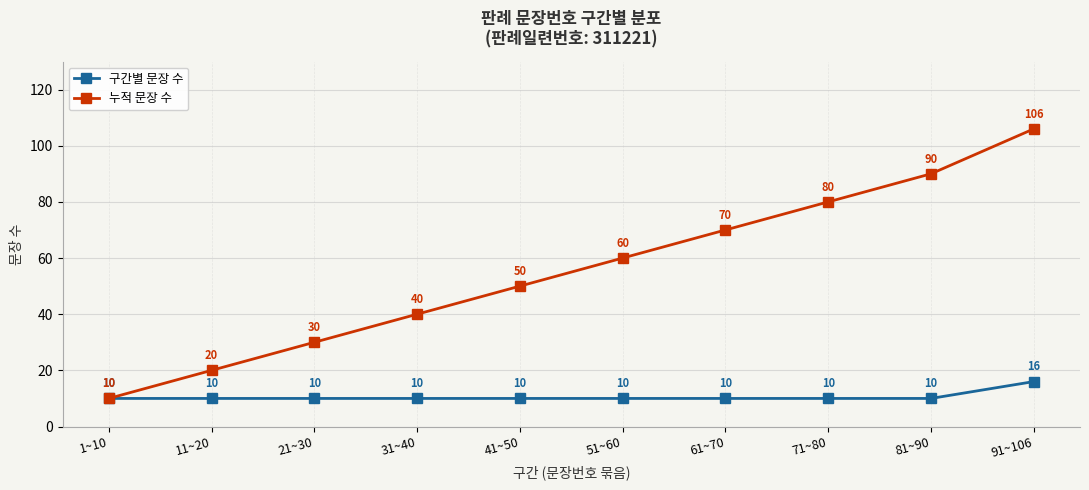

What is the value of the 구간별 문장 수 point at the 2nd from the left?

10